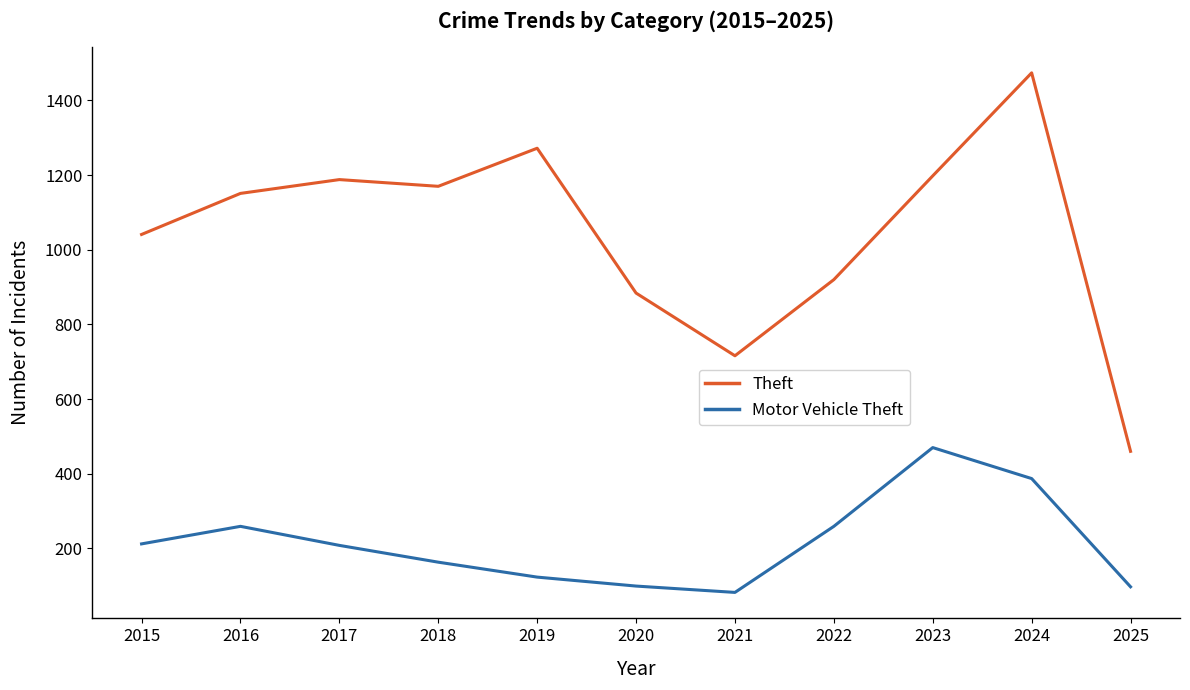

Rank the series at 2021 from lowest to highest value.

Motor Vehicle Theft, Theft